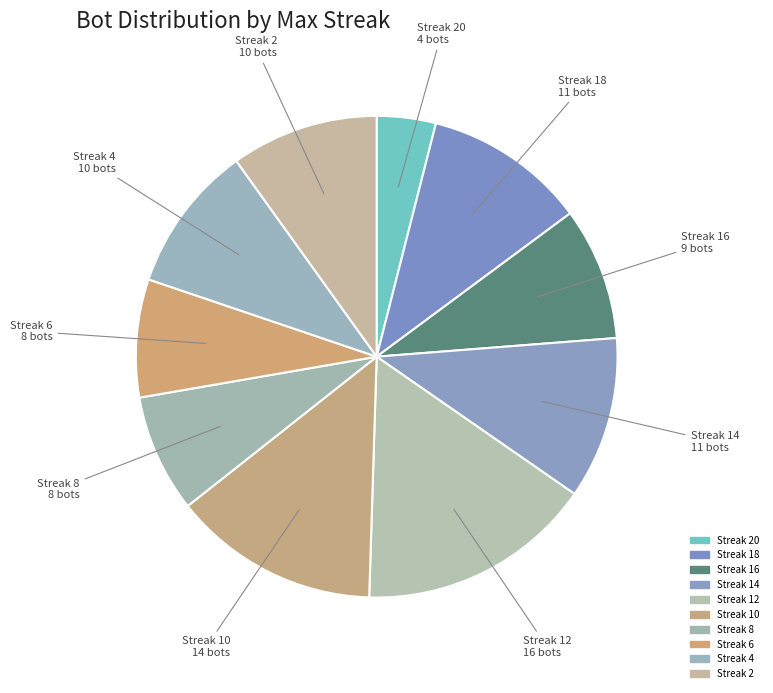

Rank the categories by value from lowest to highest.

20, 8, 6, 16, 4, 2, 18, 14, 10, 12